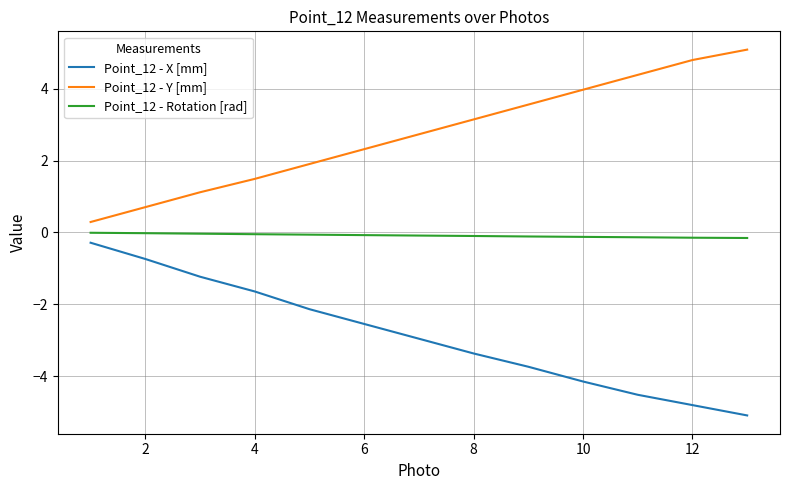

List the series in order of their overall mean, highest first.

Point_12 - Y [mm], Point_12 - Rotation [rad], Point_12 - X [mm]